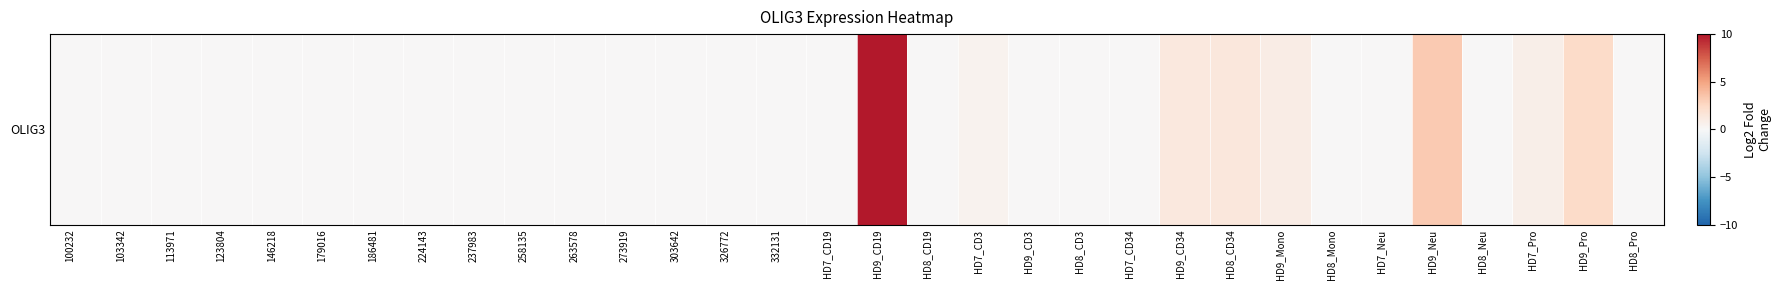

Reading left to right, what are all the values shown in this chart?

100232=0.0	103342=0.0	113971=0.0	123804=0.0	146218=0.0	179016=0.0	186481=0.0	224143=0.0	237983=0.0	258135=0.0	263578=0.0	273919=0.0	303642=0.0	326772=0.0	332131=0.0	HD7_CD19=0.0	HD9_CD19=10.0	HD8_CD19=0.0	HD7_CD3=0.4	HD9_CD3=0.0	HD8_CD3=0.0	HD7_CD34=0.0	HD9_CD34=1.3	HD8_CD34=1.4	HD9_Mono=0.9	HD8_Mono=0.0	HD7_Neu=0.0	HD9_Neu=3.2	HD8_Neu=0.0	HD7_Pro=0.8	HD9_Pro=2.4	HD8_Pro=0.0